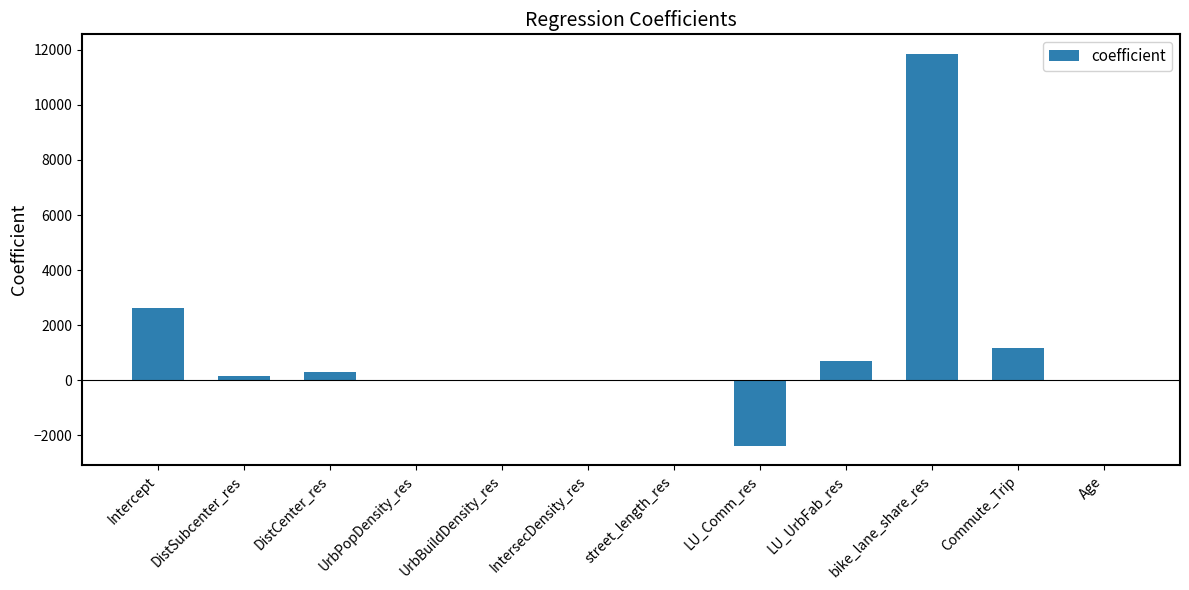

Is it true that the value at bike_lane_share_res is 11852.2?

True